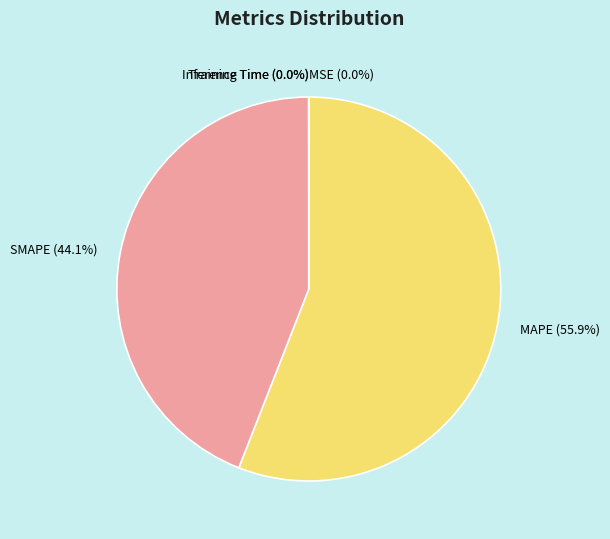

Is MAPE the majority of the pie?

Yes